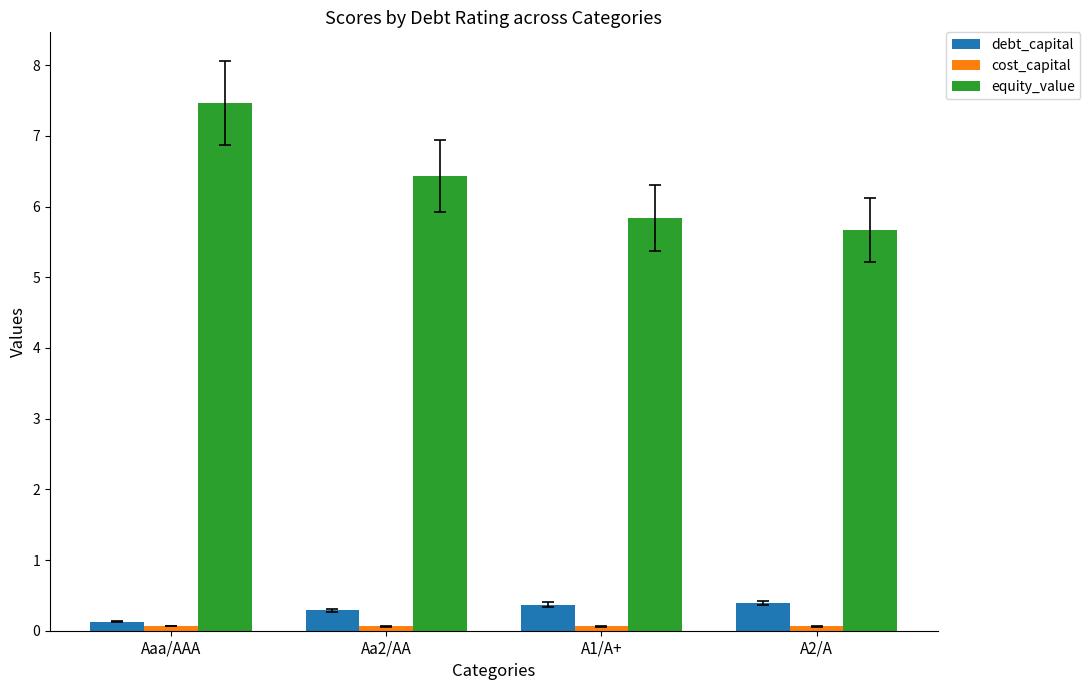

What is the highest value of the equity_value series?

7.5